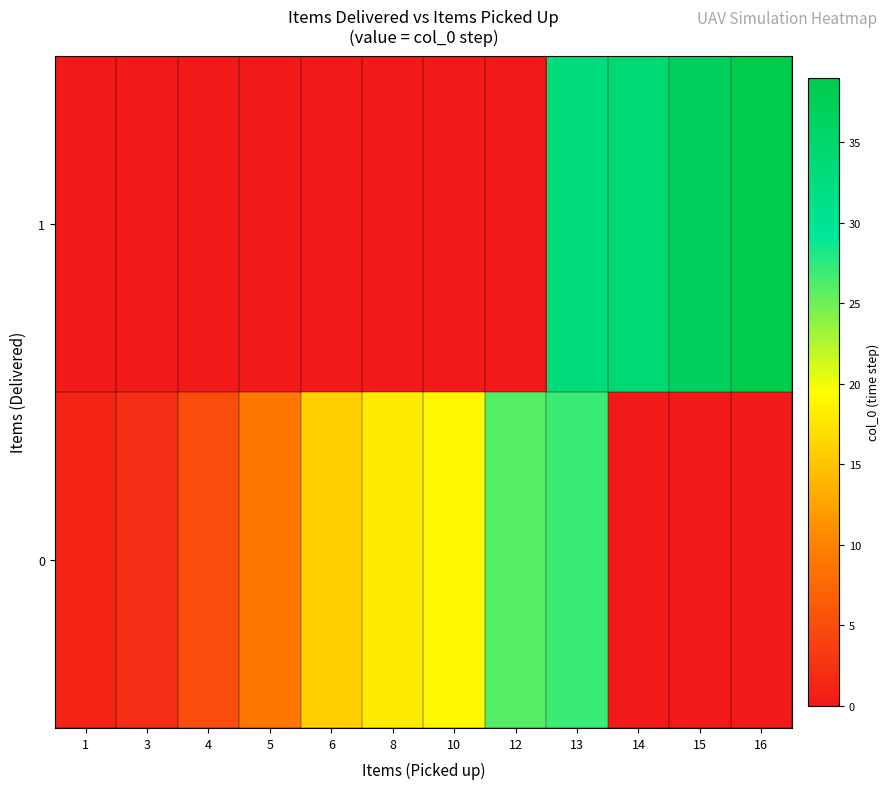

What is the greatest value displayed?

39